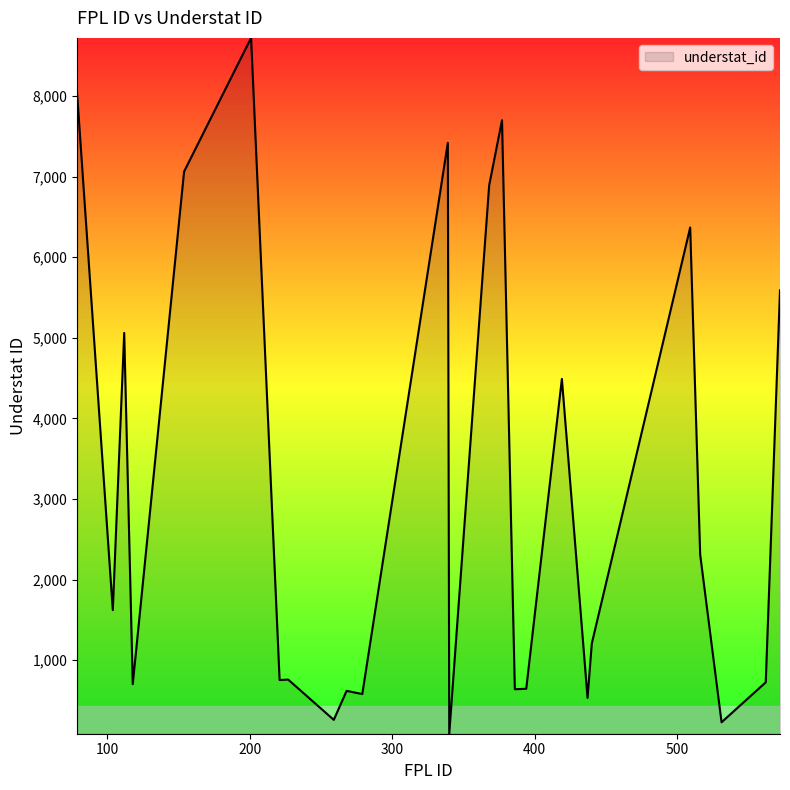

What is the difference between the maximum and minimum values?

8635